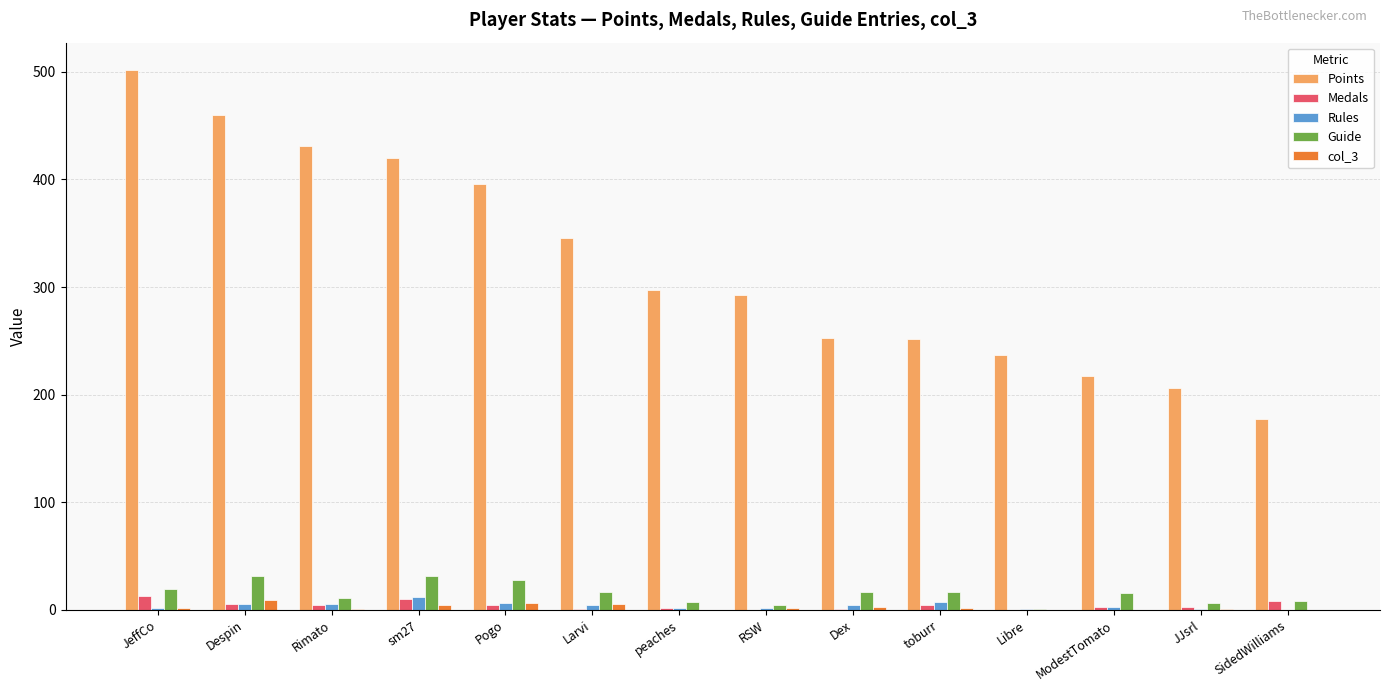

How many groups of bars are there?

14